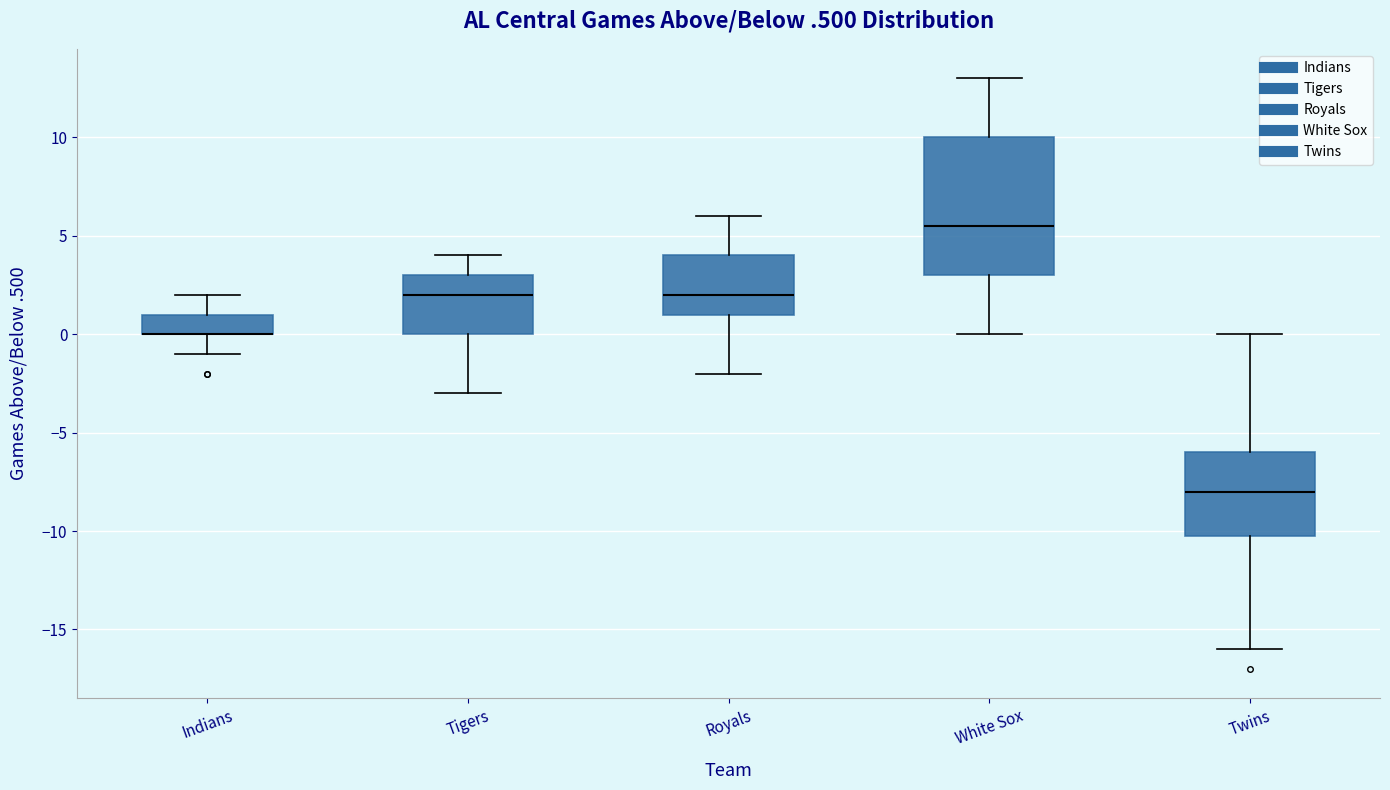

Reading left to right, read every box against the y-axis: the position of its median line, the range the box covers, and the ends of its whiskers. The values are not printed on the chart, so give them approximately, as read against the axis.

Indians: median 0.0 (drawn on the box's lower edge), box 0.0 to 1.0, whiskers -1.0 to 2.0
Tigers: median 2.0, box 0.0 to 3.0, whiskers -3.0 to 4.0
Royals: median 2.0, box 1.0 to 4.0, whiskers -2.0 to 6.0
White Sox: median 5.5, box 3.0 to 10.0, whiskers 0.0 to 13.0
Twins: median -8.0, box -10.0 to -6.0, whiskers -16.0 to 0.0